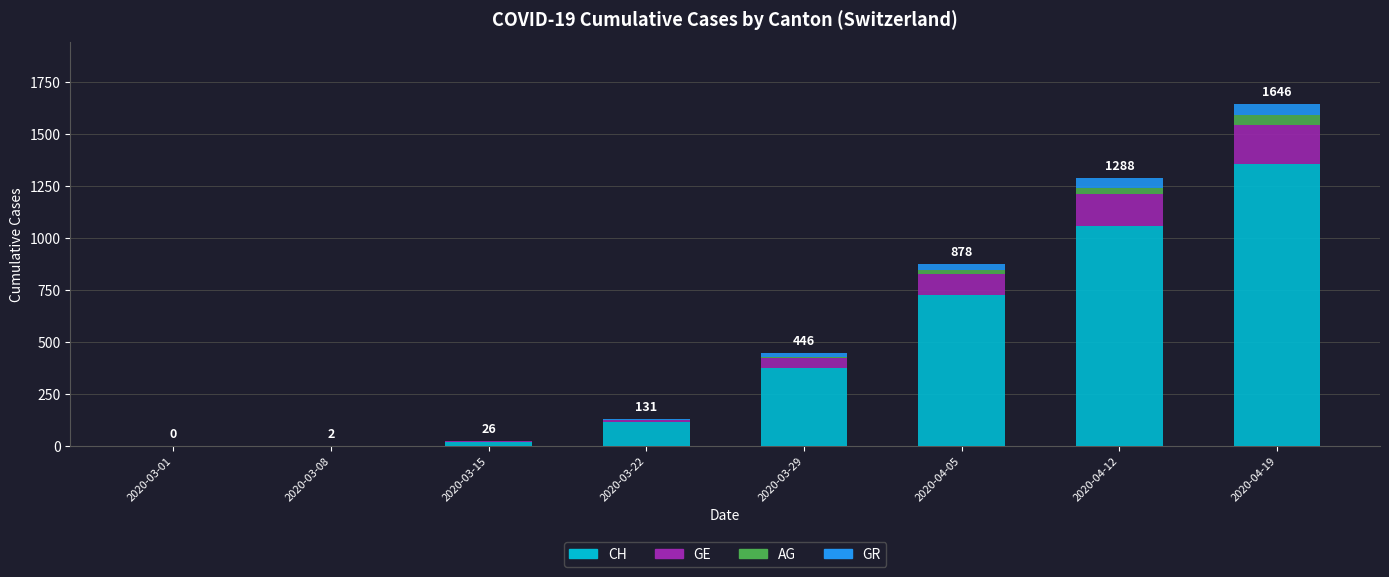

What is the total value across all series at 2020-04-05?

878